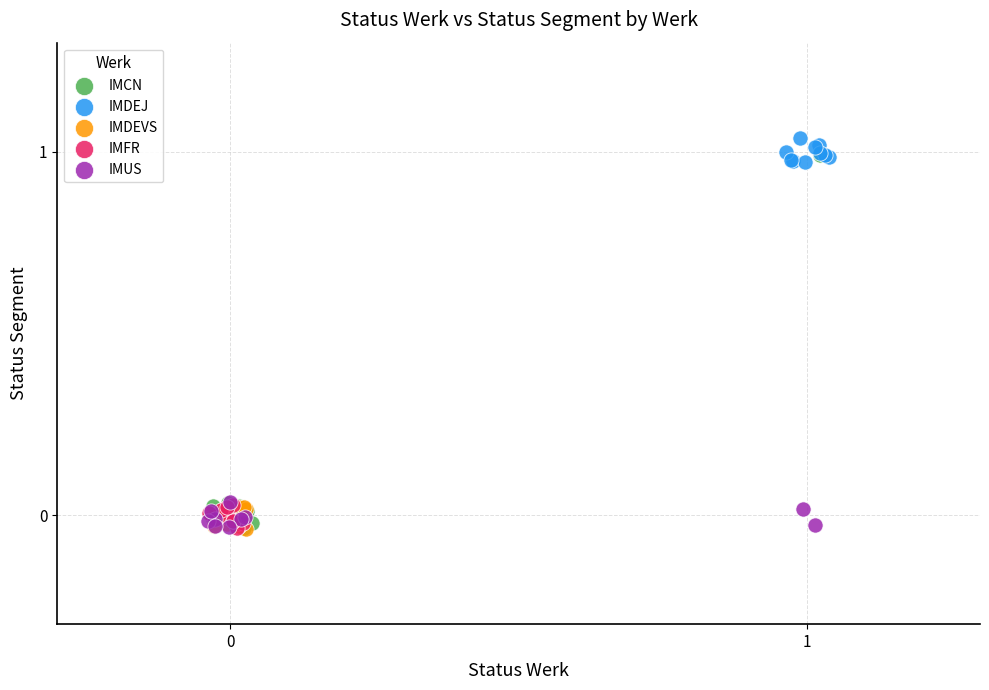

Which series has the largest Y range (max minus min)?

IMCN